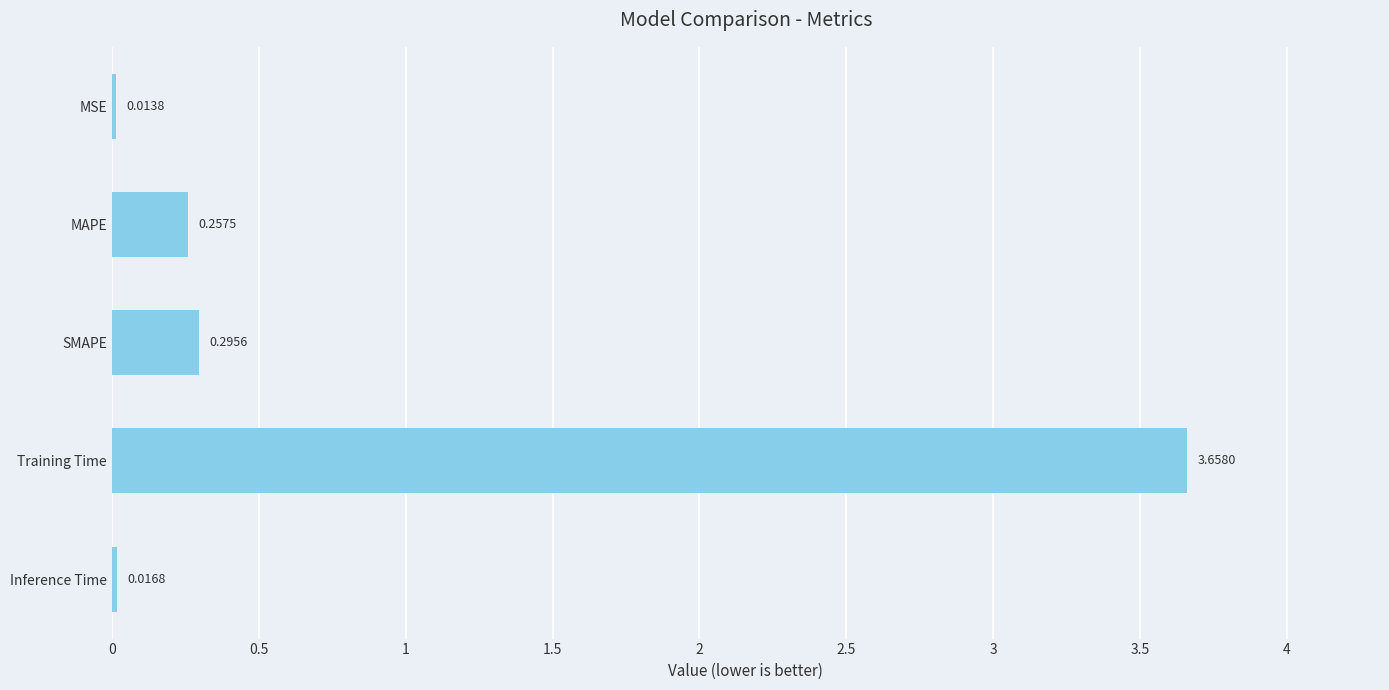

What is the label of the 1st bar from the bottom?

Inference Time